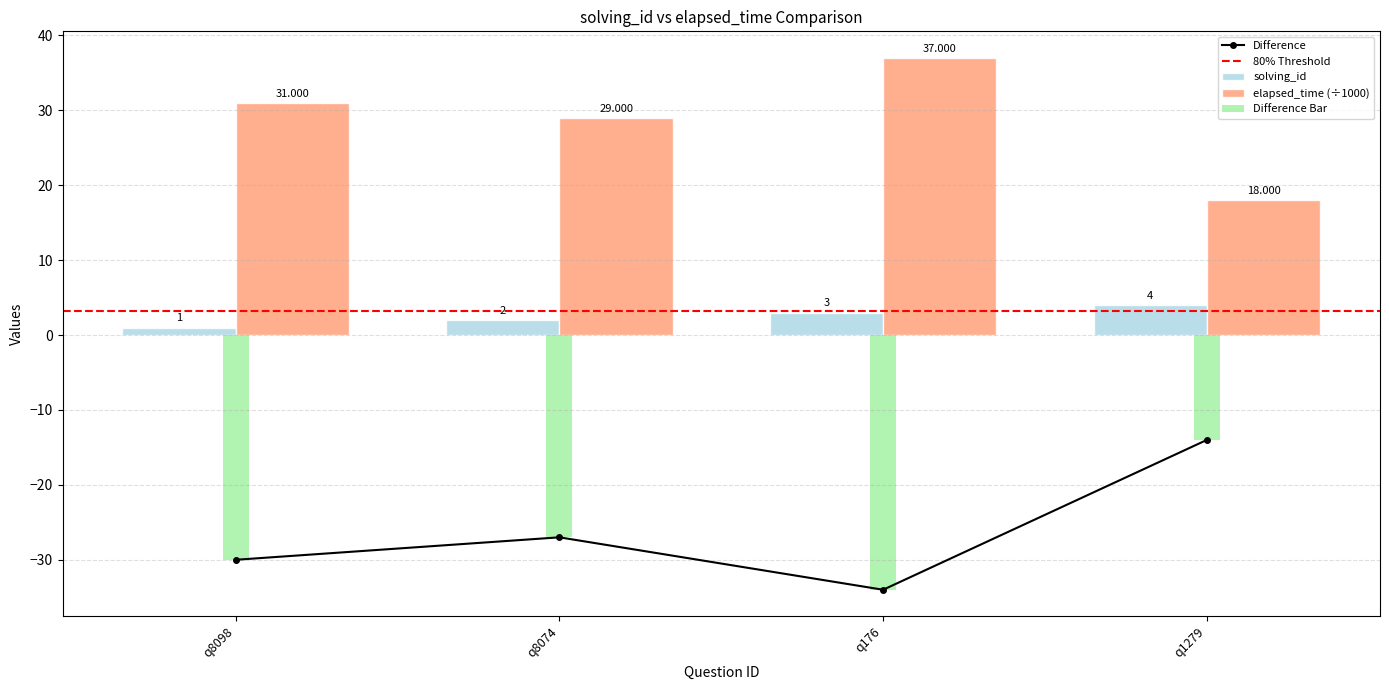

Which series has the largest total across all categories?

elapsed_time